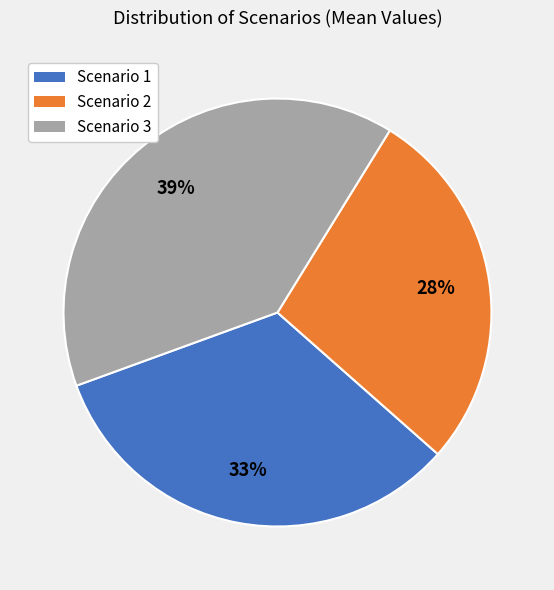

Is there a majority slice in this chart?

No